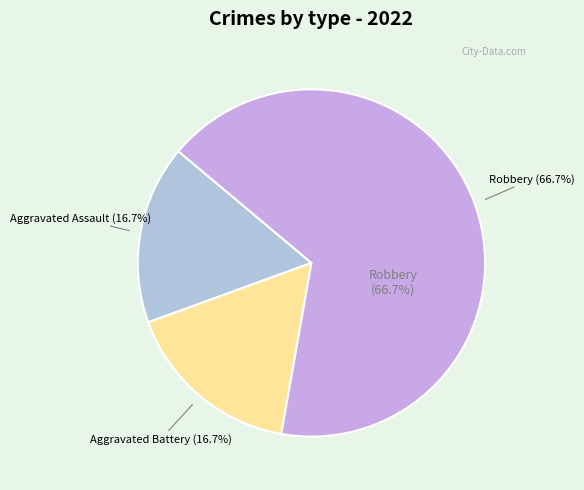

How many segments does this pie chart have?

3